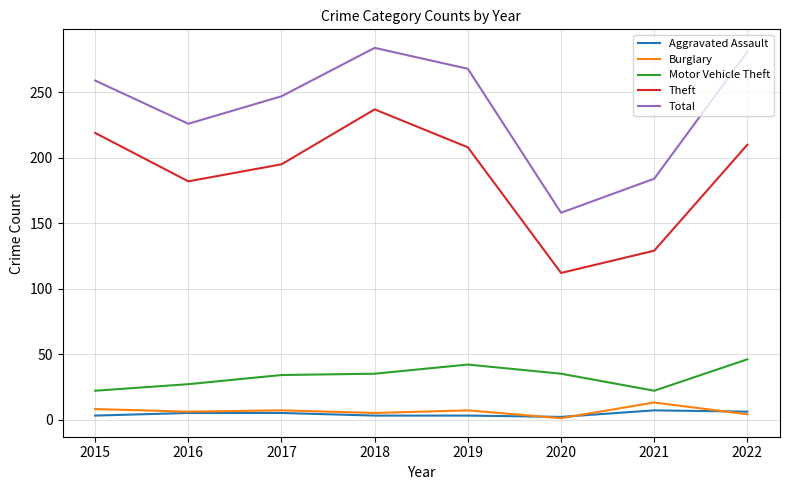

True or false: Motor Vehicle Theft and Burglary intersect in this chart.

False